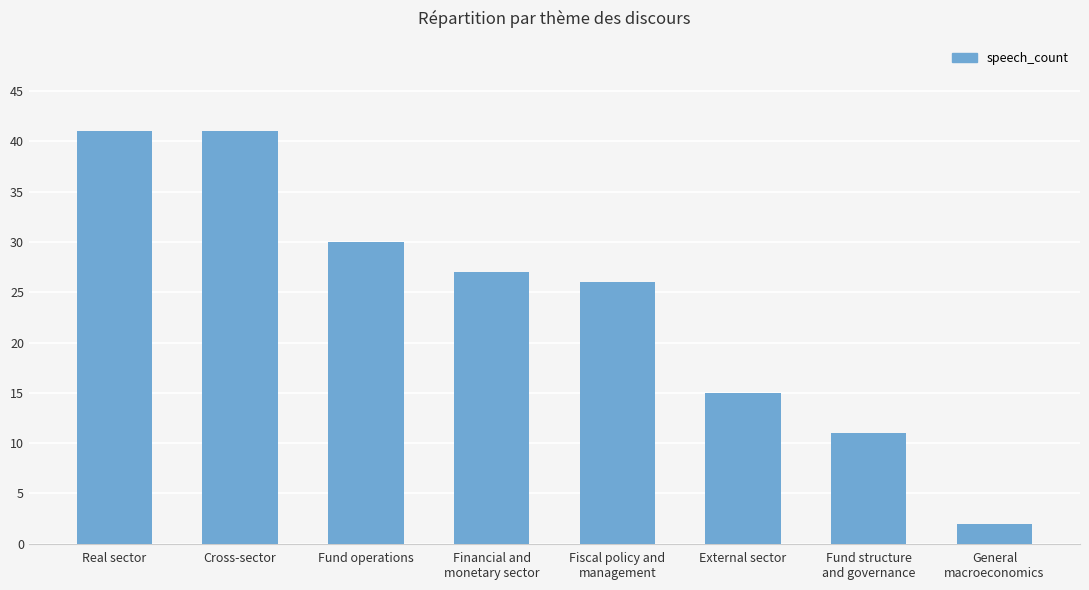

What is the maximum value shown in the chart?

41